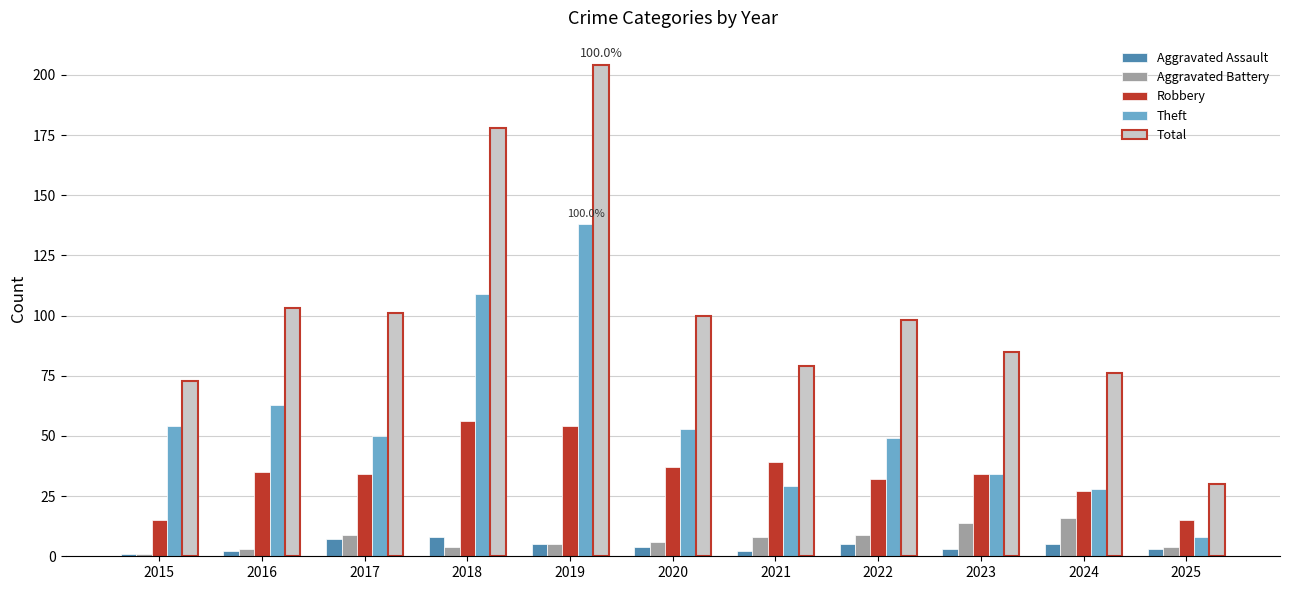

What is the value of the Robbery bar at the 4th from the left?

56